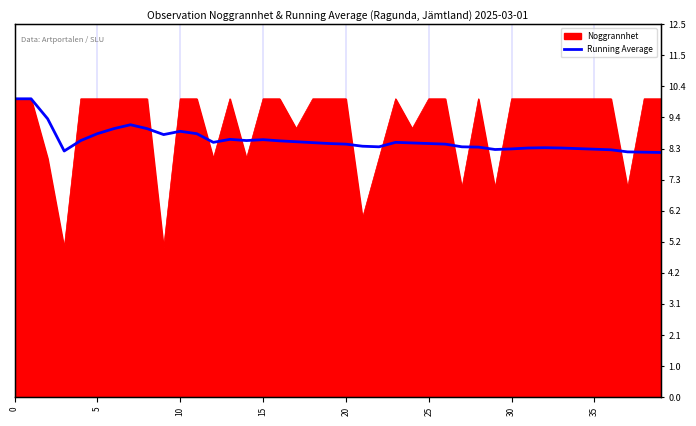

True or false: the data has more than 1 interior local peaks.

True